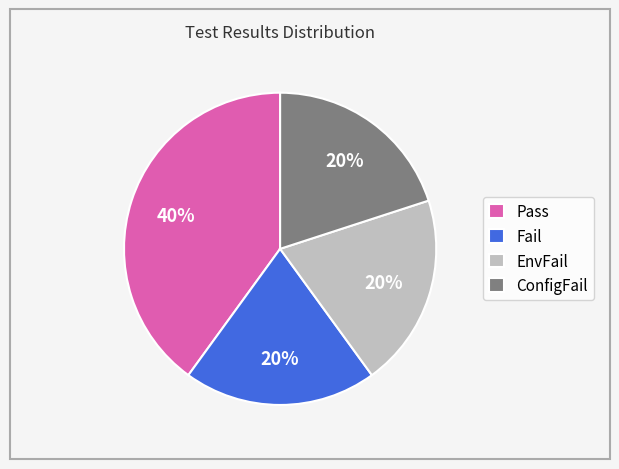

Count the number of slices in the pie.

4